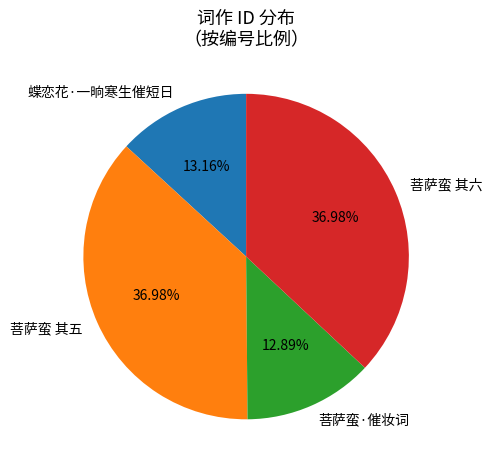

Approximately how many times larger is the value at 蝶恋花·一晌寒生催短日 compared to 菩萨蛮 其五?

0.4